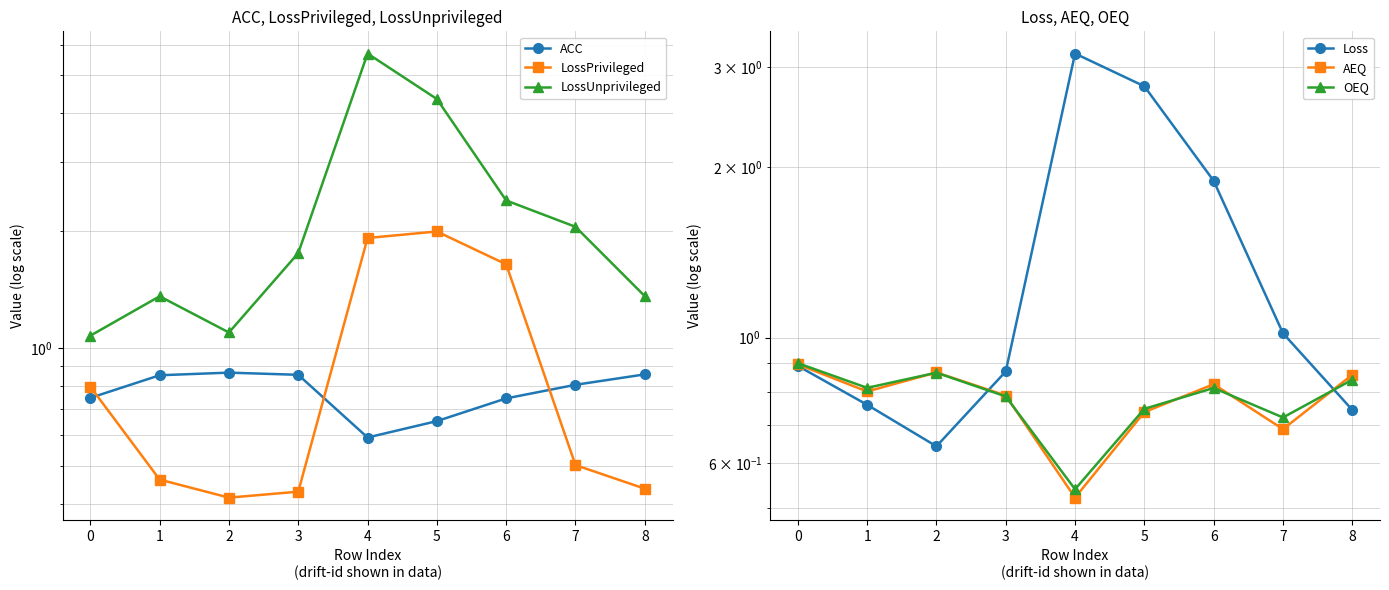

Between 1 and 8, which series saw the biggest shift?

AEQ